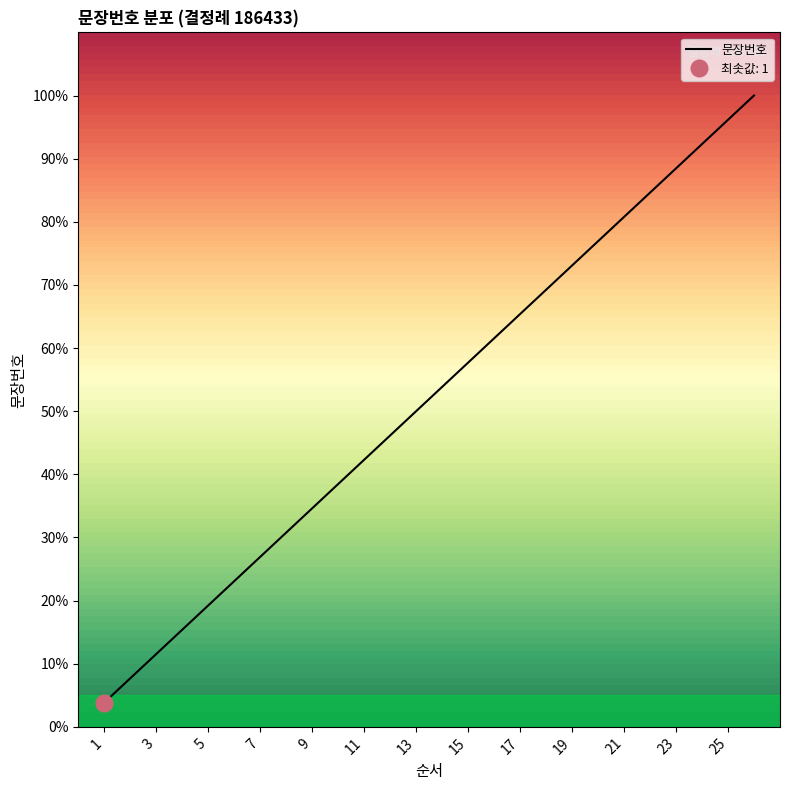

List the labels in order of value, smallest first.

1, 2, 3, 4, 5, 6, 7, 8, 9, 10, 11, 12, 13, 14, 15, 16, 17, 18, 19, 20, 21, 22, 23, 24, 25, 26